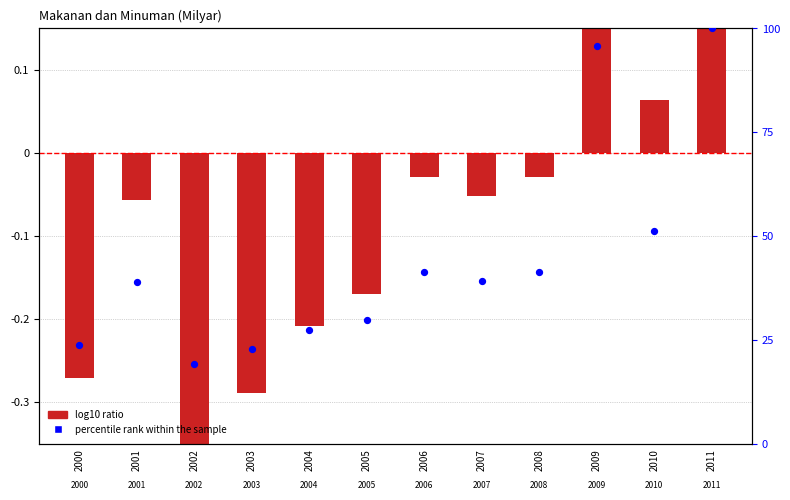

Which series reaches the maximum Y coordinate?

percentile rank within the sample